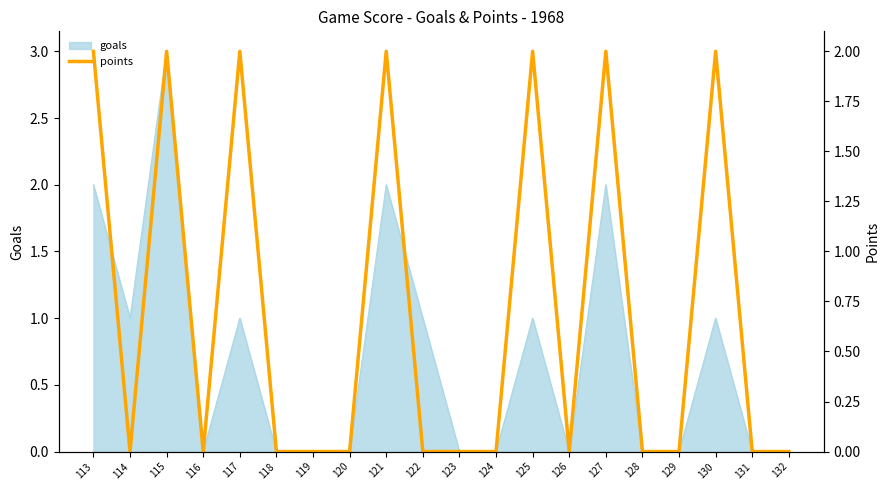

Between 114 and 125, which is larger?

125